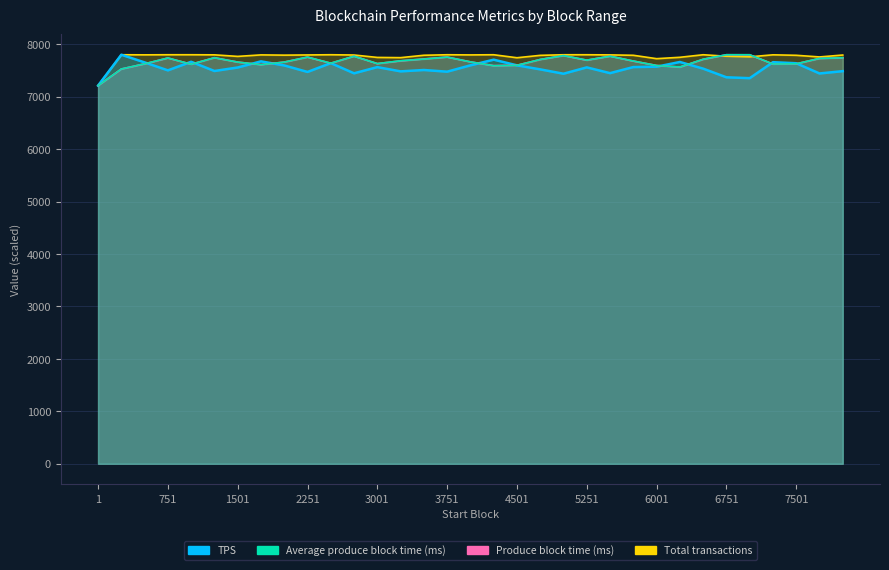

The value of Produce block time (ms) at 3251 is 7684.3. True or false?

True